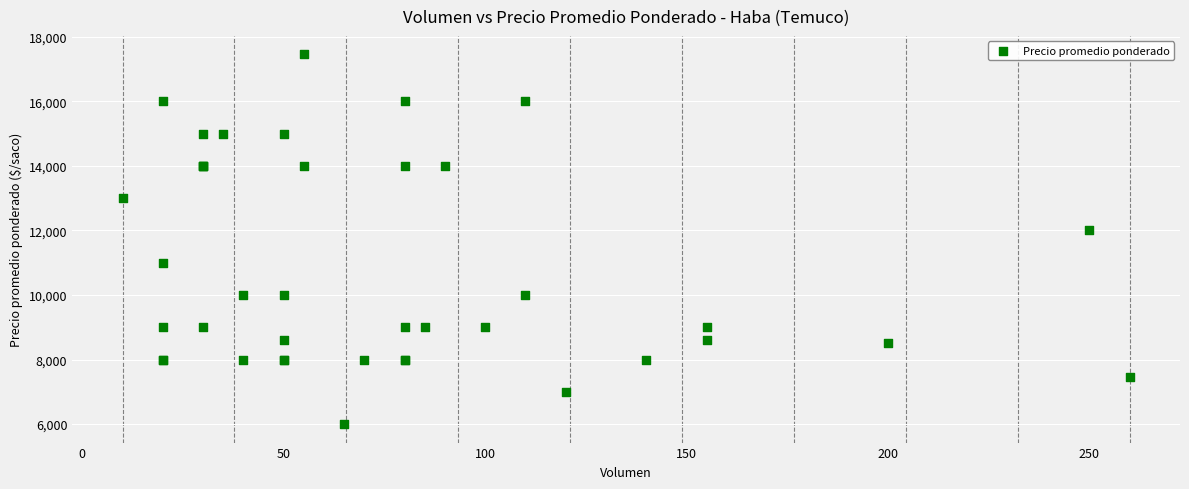

What Y value in the scatter plot is closest to 11727?

12000